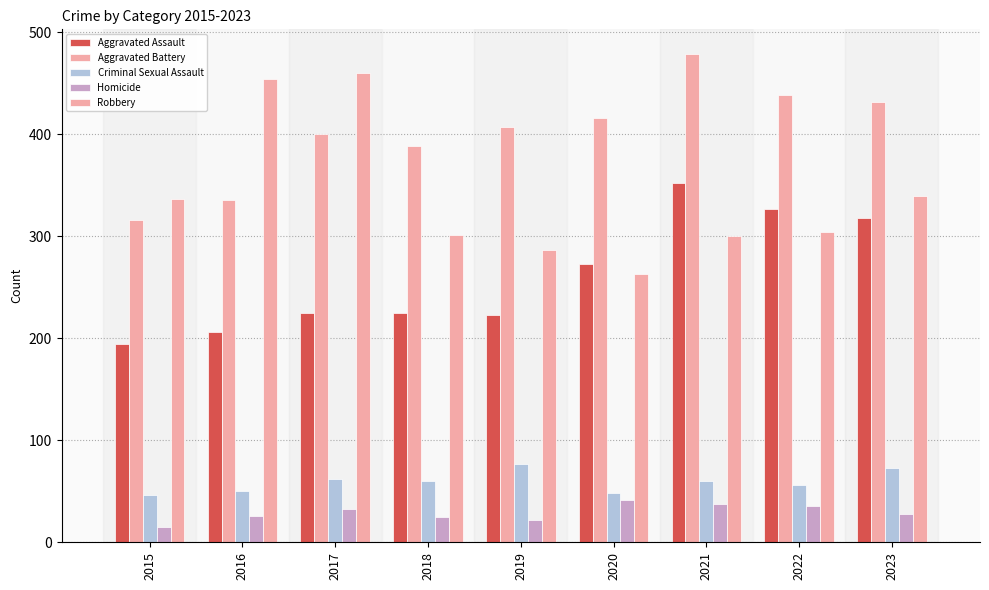

What is the value of the Aggravated Assault bar at the 6th from the left?

273